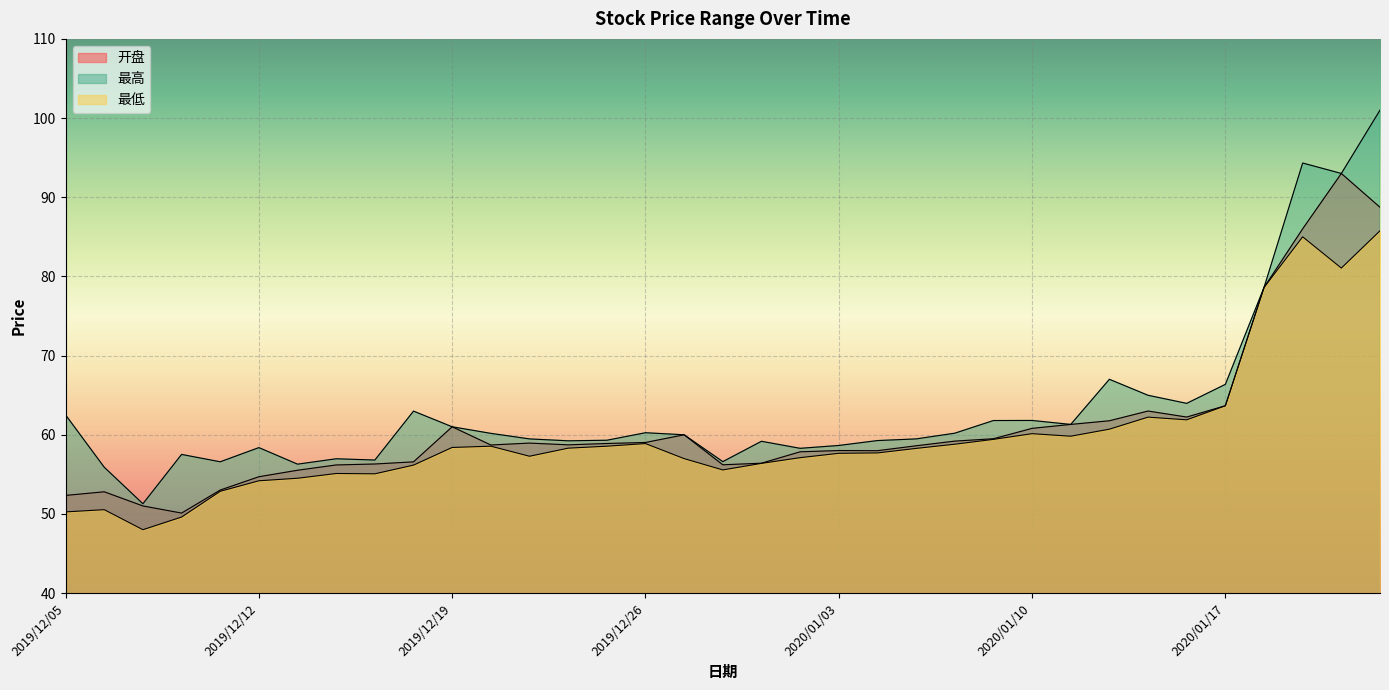

Rank the series by their average value, from lowest to highest.

最低, 开盘, 最高